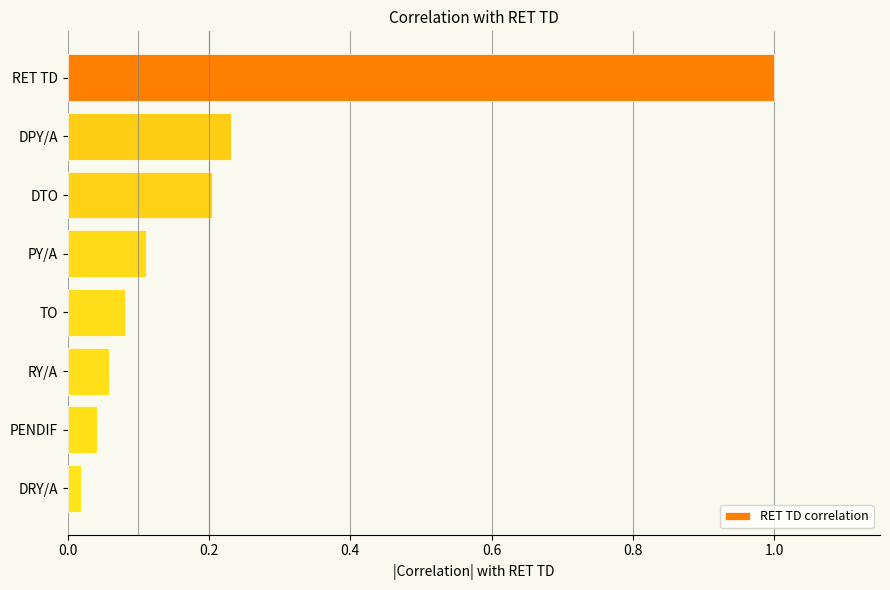

Which has a higher value, DPY/A or DRY/A?

DPY/A